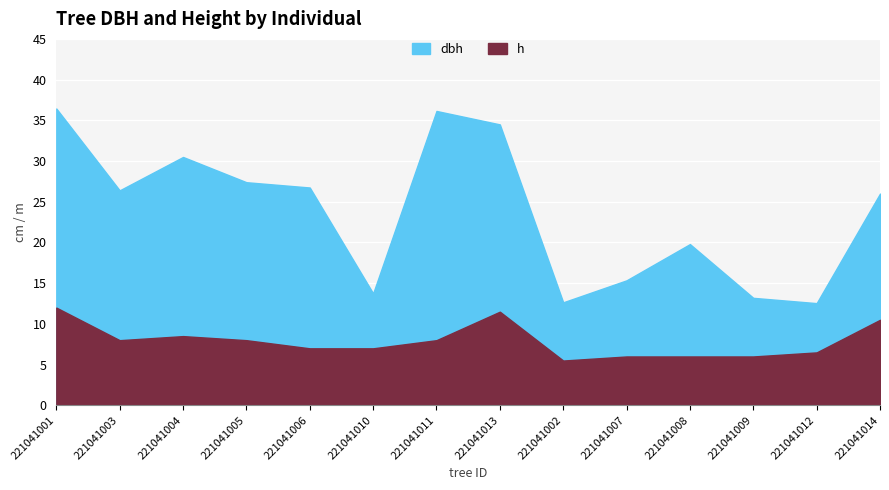

The value of dbh at 221041010 is 6.8. True or false?

False